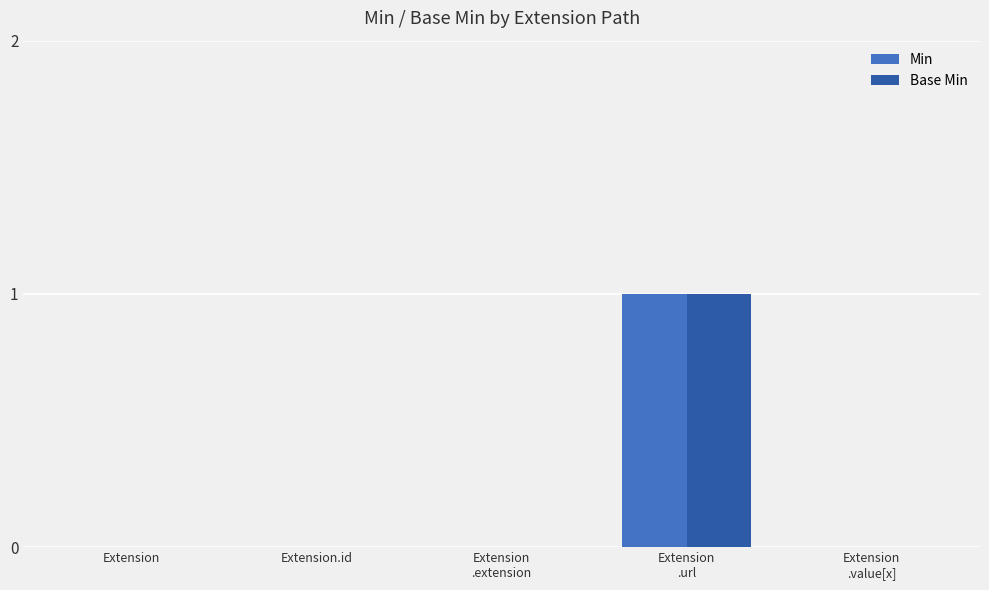

The Min series shows -1 at Extension
.extension. True or false?

False